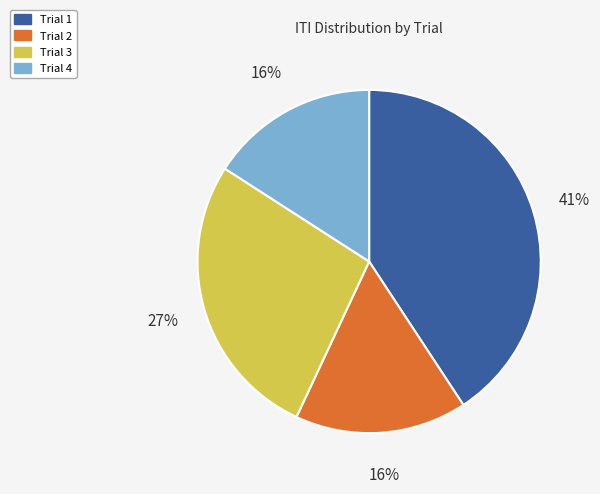

Is it true that Trial 1 is 47% of the pie?

False